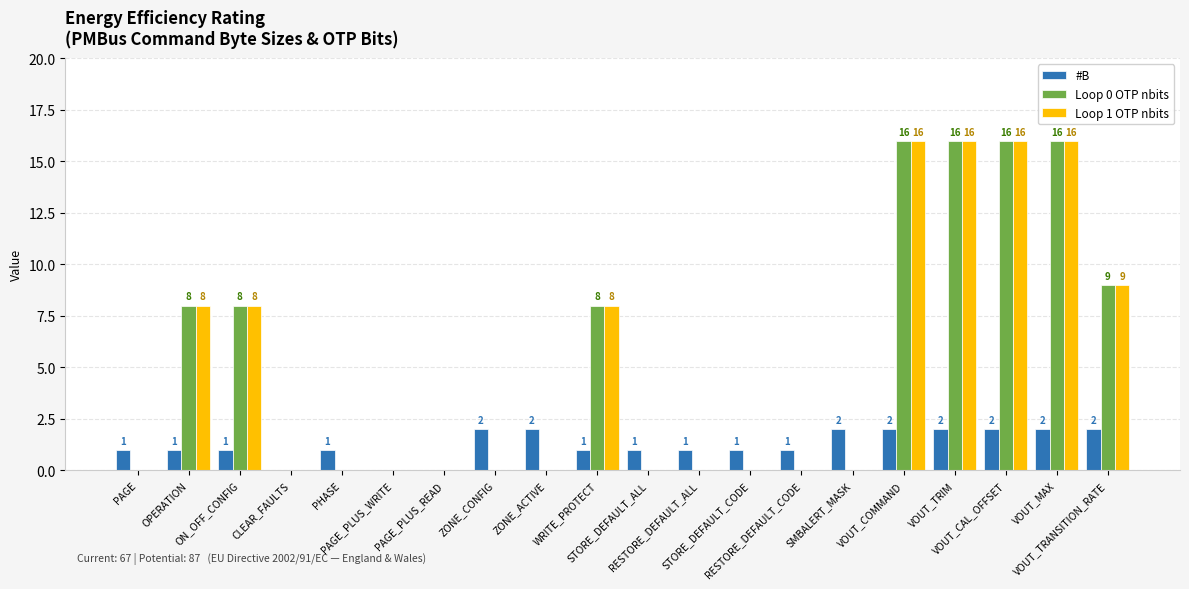

Are the bars grouped side by side (vs. stacked)?

Yes